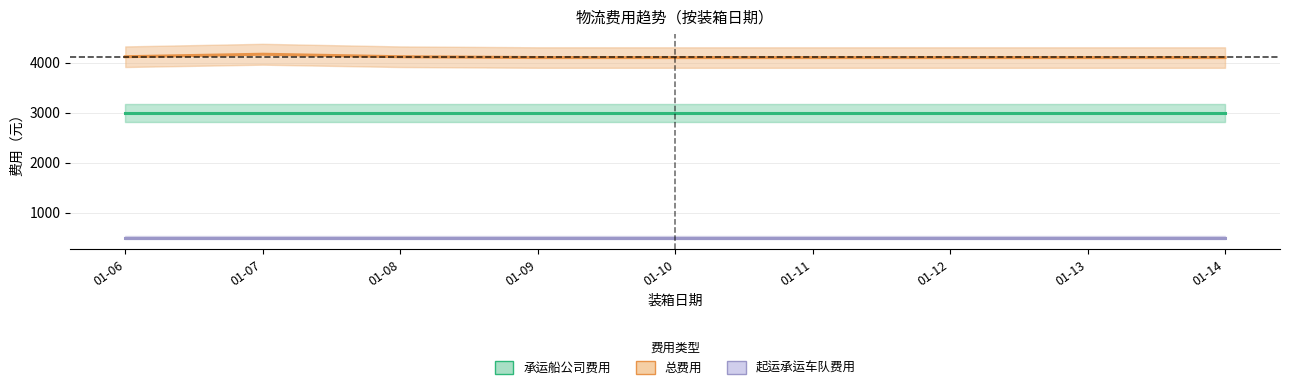

What is the value of the 承运船公司费用 point at the 4th from the left?

3000.0